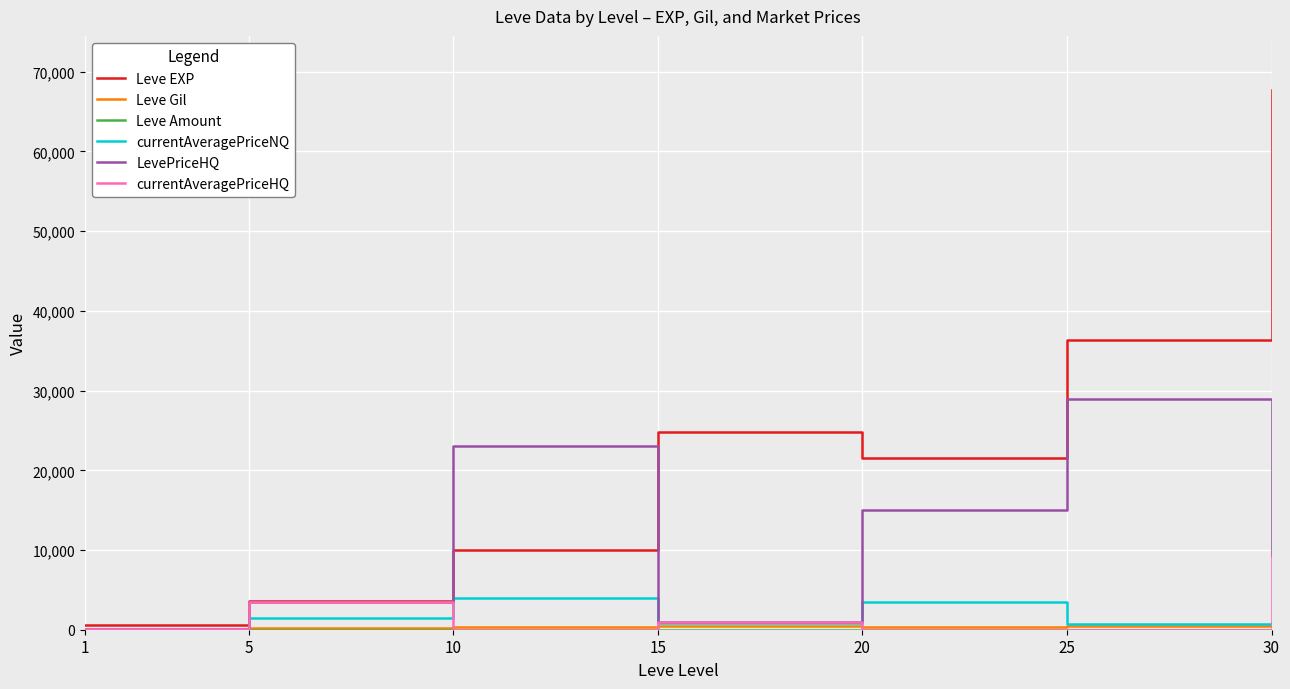

At which category is the sum across all series the highest?

30